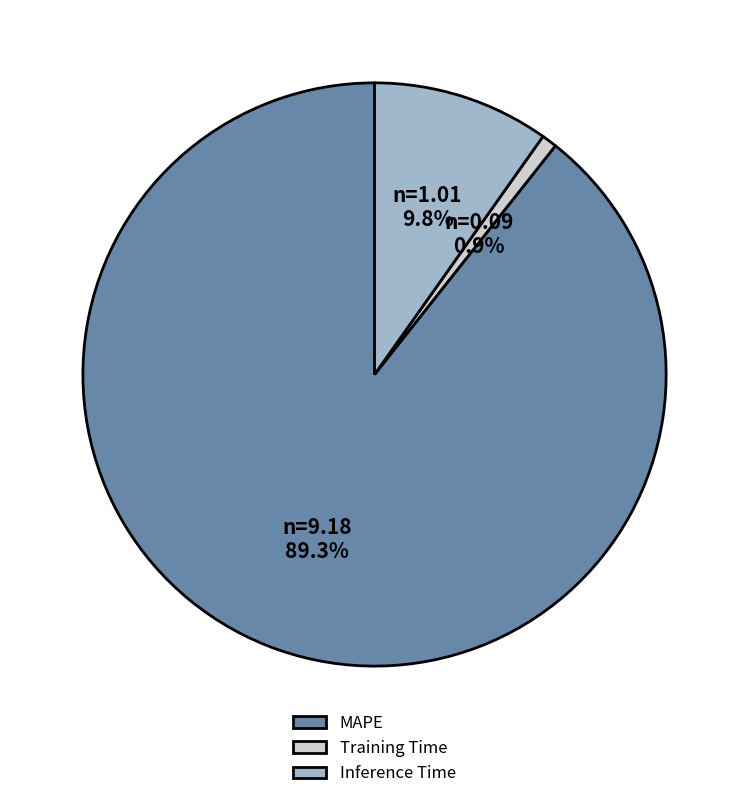

How many slices are in this pie chart?

3